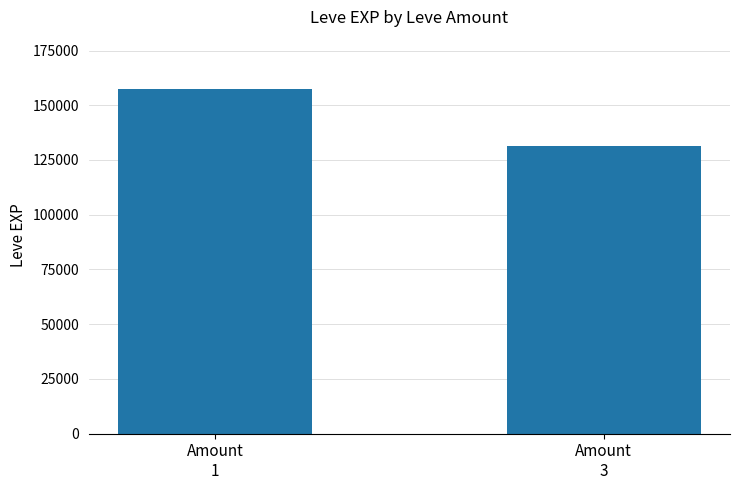

Reading left to right, what are all the values shown in this chart?

157590	131330